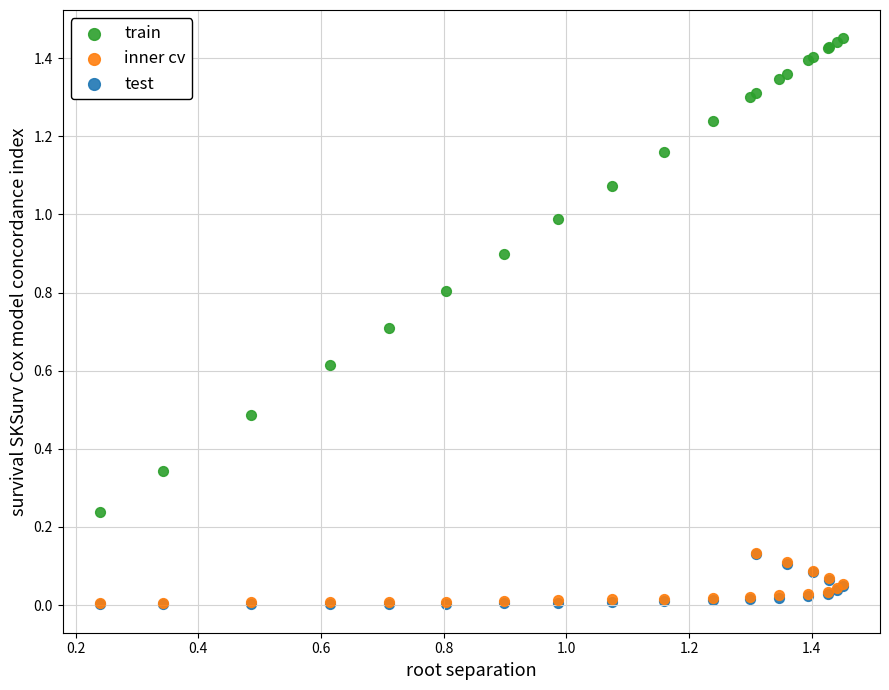

Which series reaches the maximum Y coordinate?

train